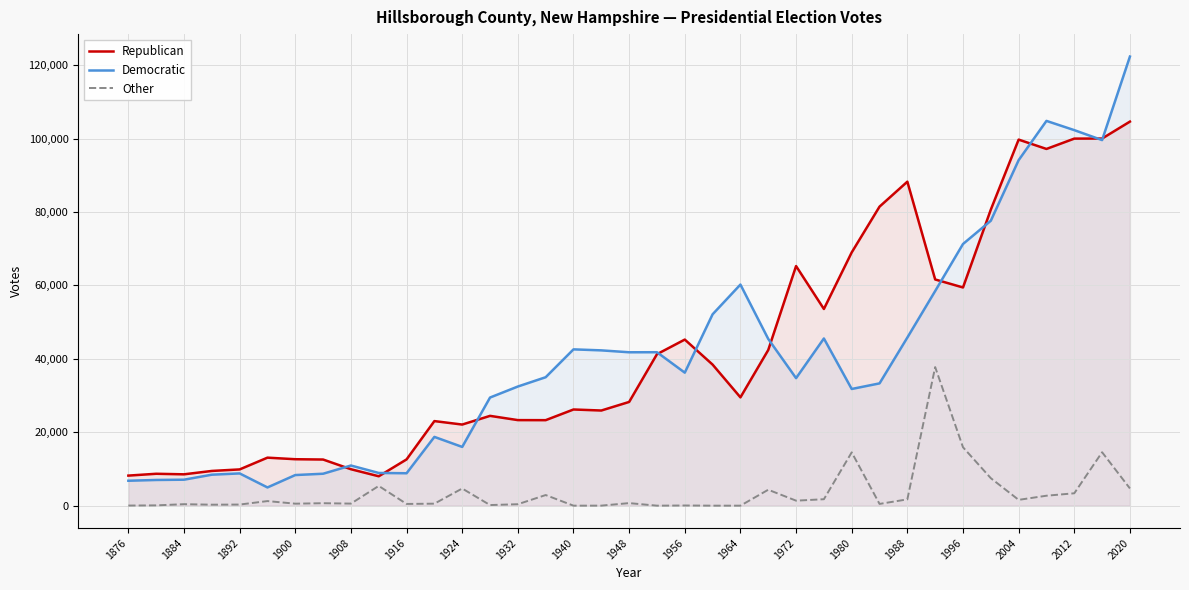

How many data points does each series have?

37